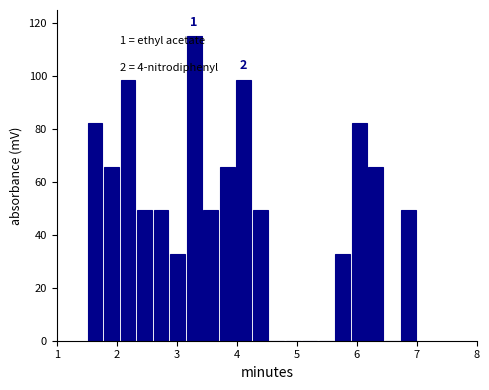

Read against the x-axis, roughly where is the centre of the tallest bar?

3.3